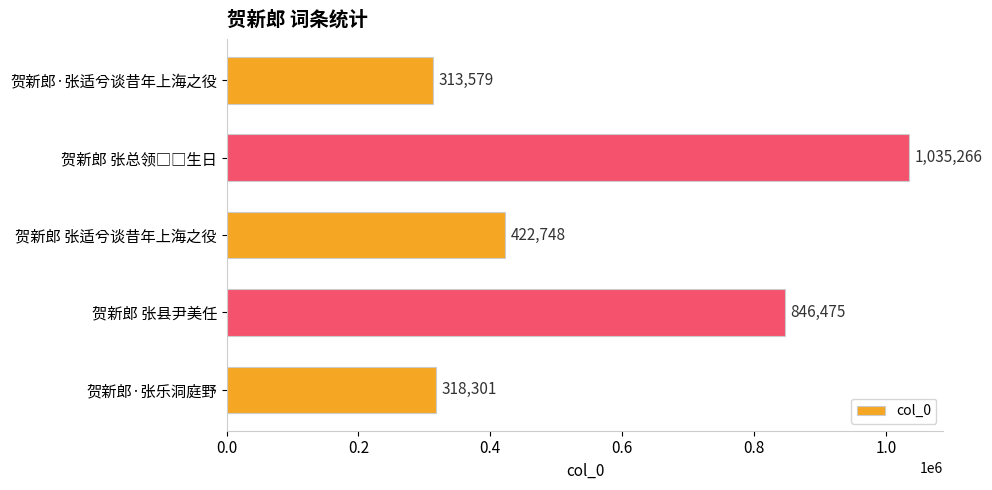

What is the sum of all values?

2936369